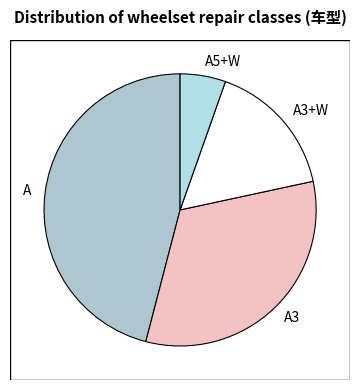

Between A5+W and A, which is larger?

A